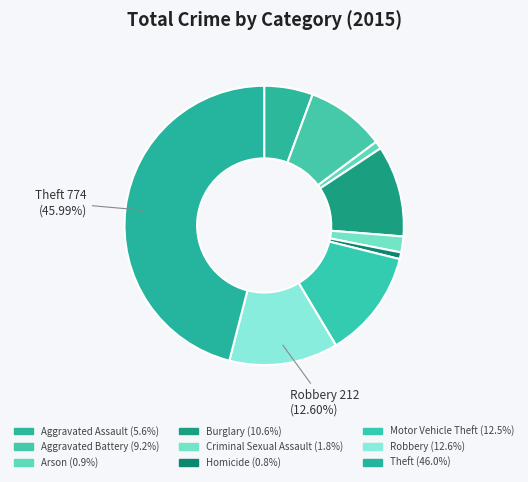

Count the number of slices in the pie.

9